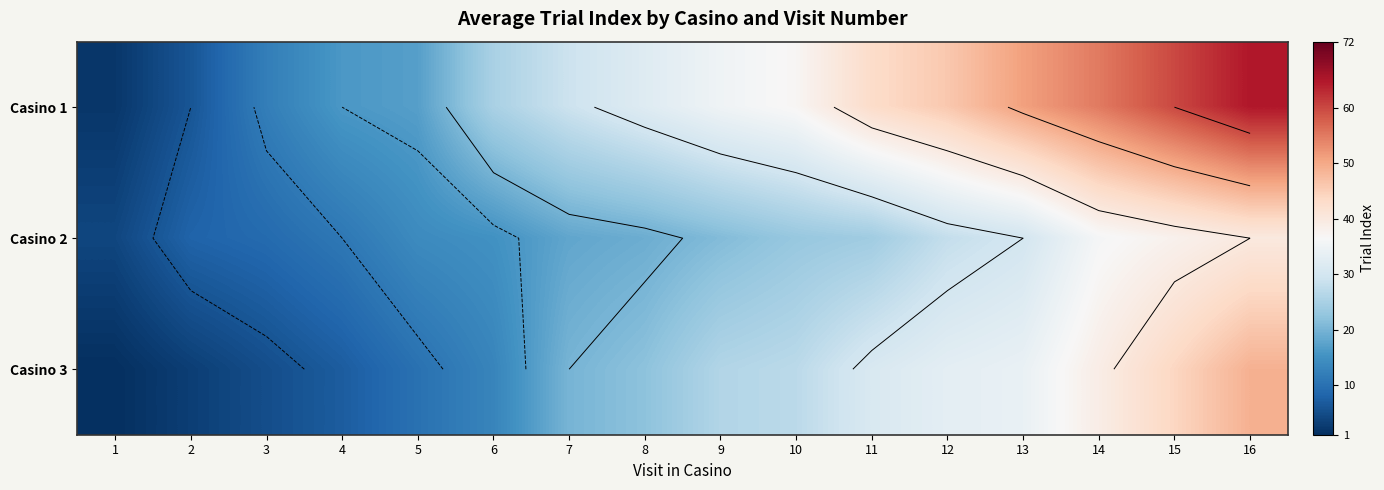

What is the sum of all Casino 3 values?

364